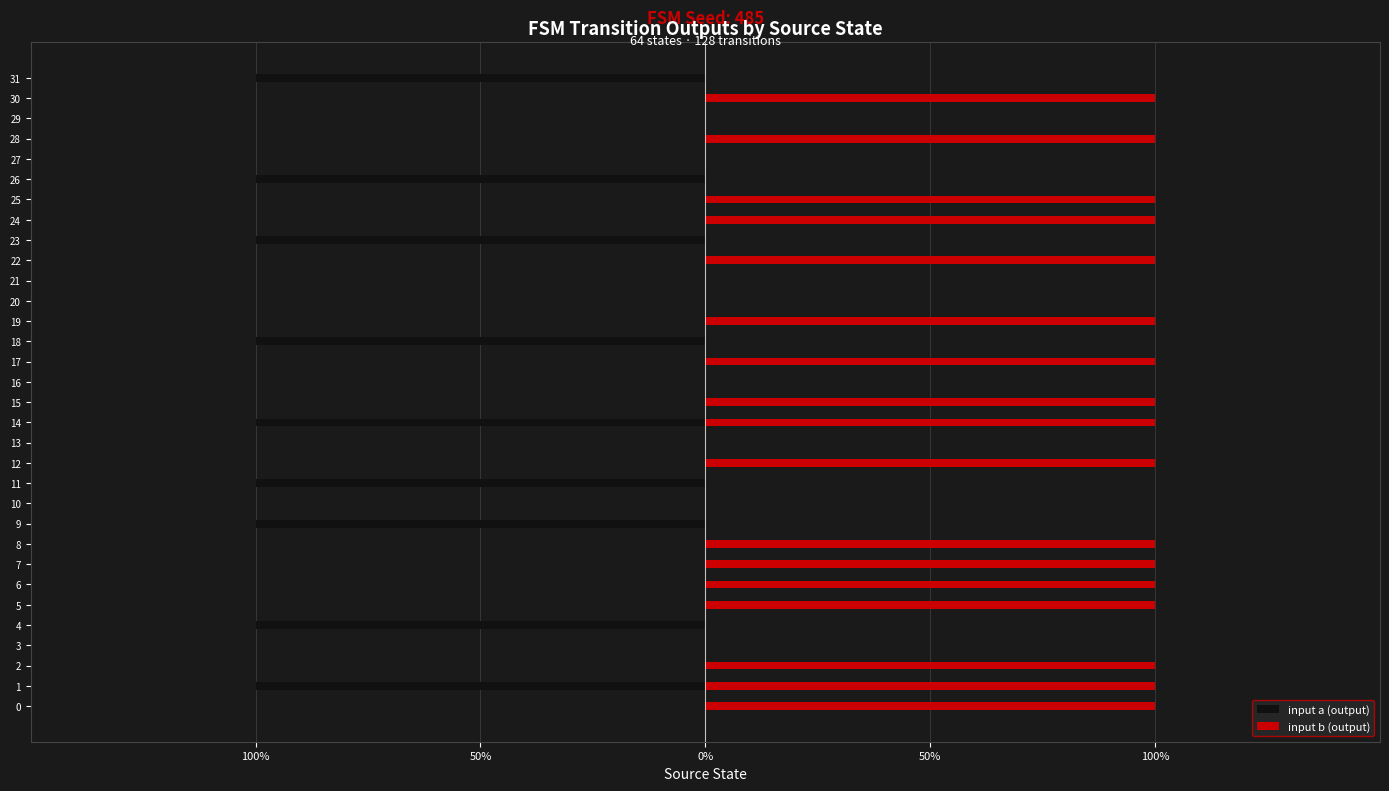

Between 13 and 15, which series saw the biggest shift?

input b (output)